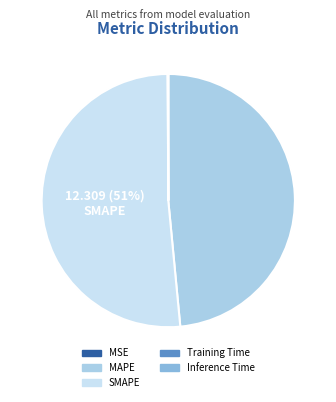

Do SMAPE and MAPE together represent more than half of the pie?

Yes